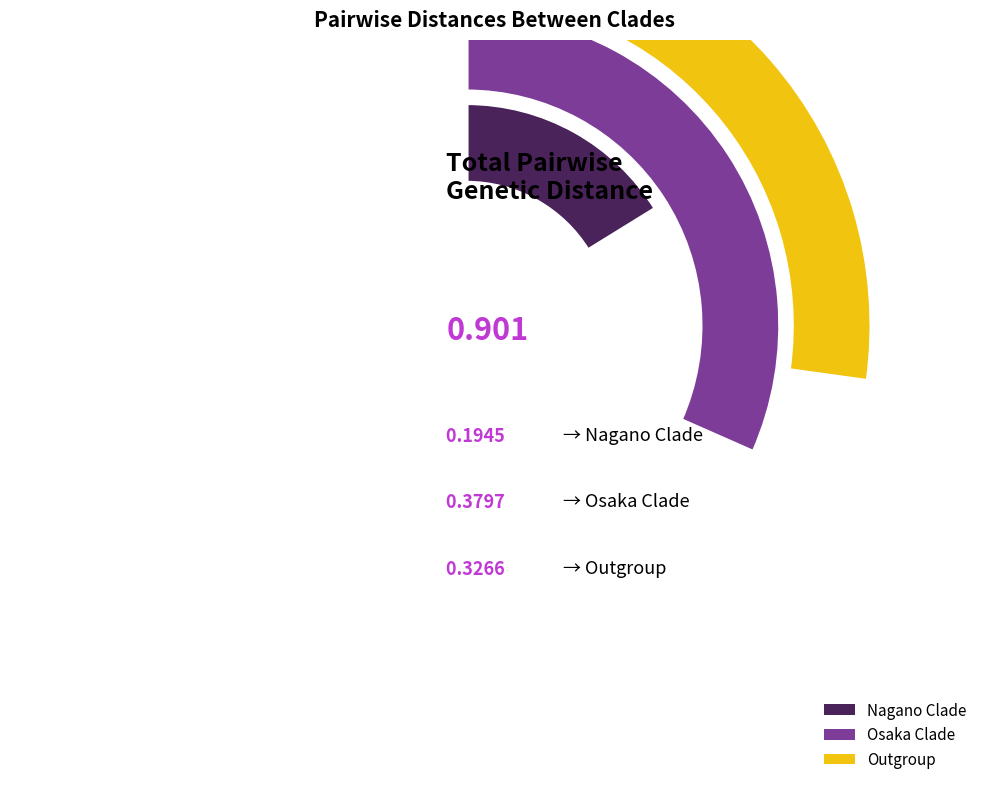

Which has a higher value, Outgroup or Nagano Clade?

Outgroup